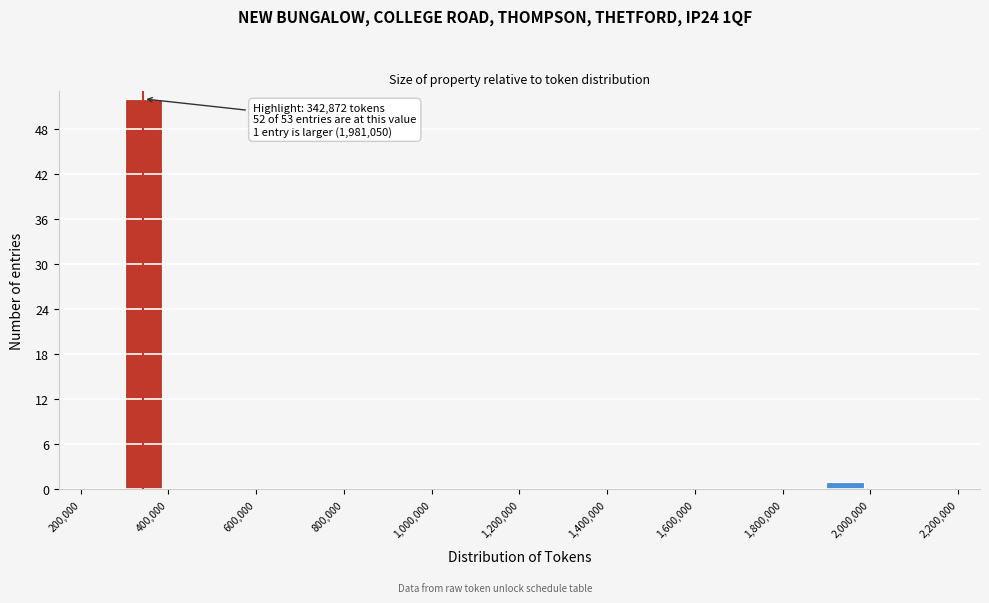

Over which range of the x-axis is the bar tallest?

300000 to 400000